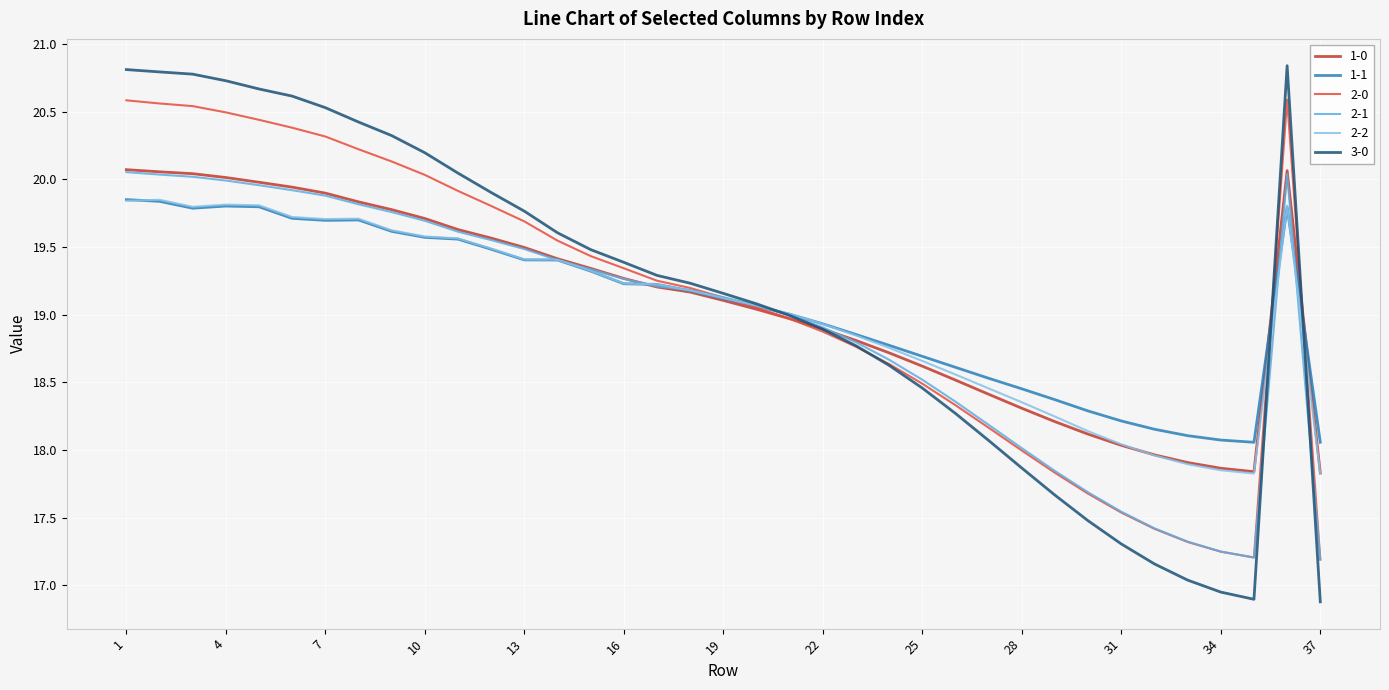

Which series has the widest spread of values?

3-0